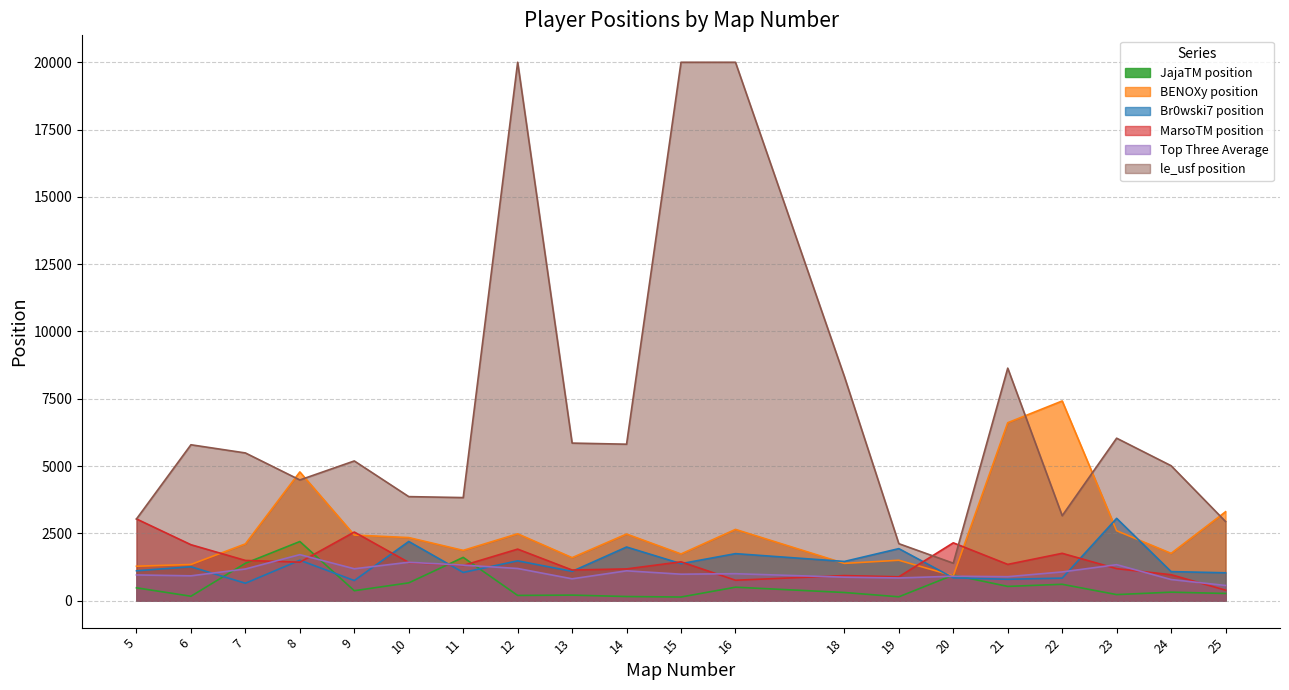

What is the smallest value displayed?

137